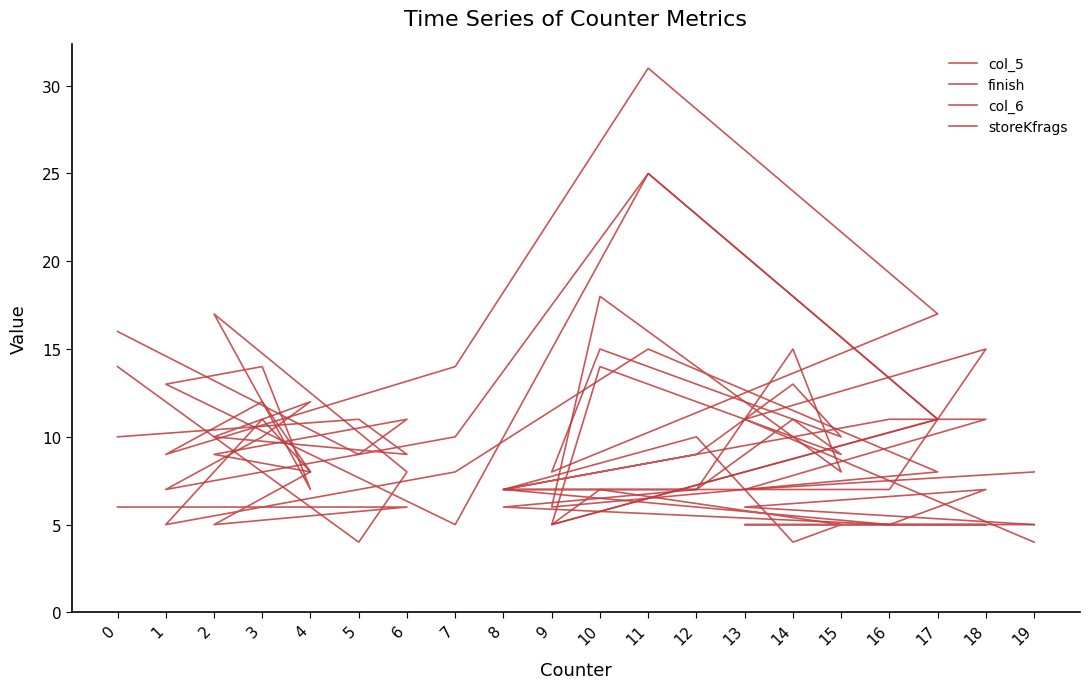

Reading right to left, list all the values displayed in this chart.

col_5: 19=5	13=6	18=7	16=5	8=6	12=7	14=15	15=8	10=18	9=6	17=8	11=15	7=8	1=5	3=11	4=8	2=5	6=6	5=6	0=6
finish: 19=4	13=11	18=15	16=7	8=7	12=7	14=11	15=9	10=14	9=5	17=11	11=25	7=10	1=7	3=10	4=12	2=10	6=9	5=11	0=10
col_6: 19=8	13=7	18=11	16=11	8=7	12=9	14=13	15=10	10=15	9=8	17=17	11=31	7=14	1=9	3=12	4=8	2=9	6=11	5=9	0=16
storeKfrags: 19=5	13=5	18=5	16=5	8=7	12=10	14=4	15=5	10=7	9=5	17=11	11=25	7=5	1=13	3=14	4=7	2=17	6=8	5=4	0=14